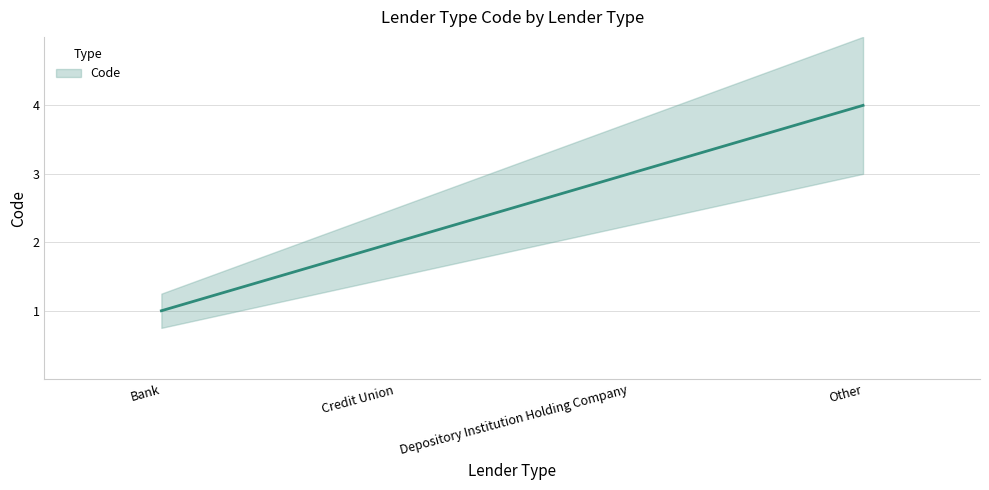

What is the sum of the values at Other and Depository Institution Holding Company?

7